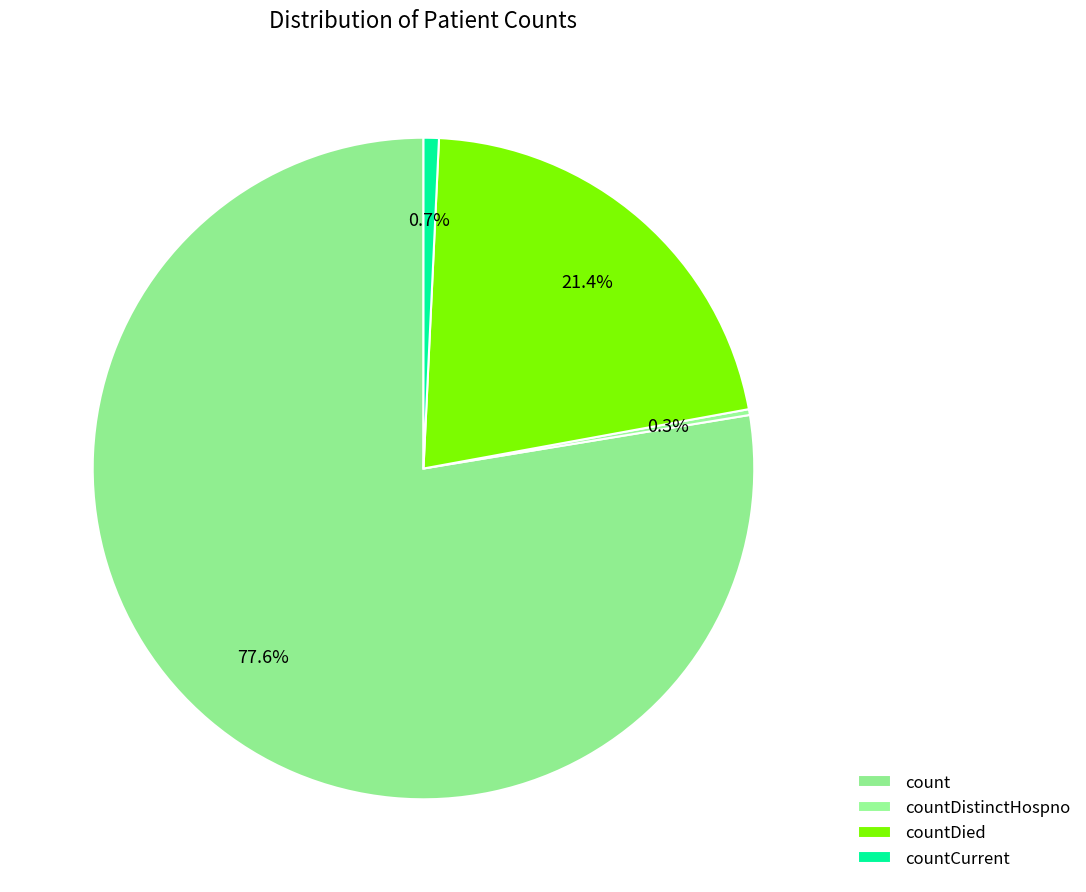

How many slices are in this pie chart?

4